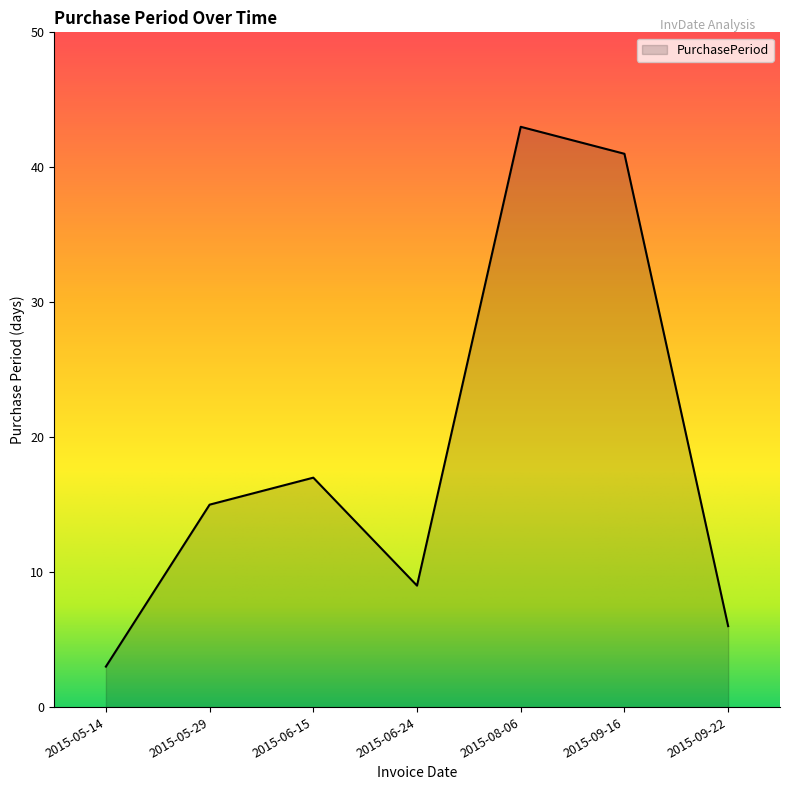

Which category has the lowest value across all series?

2015-05-14